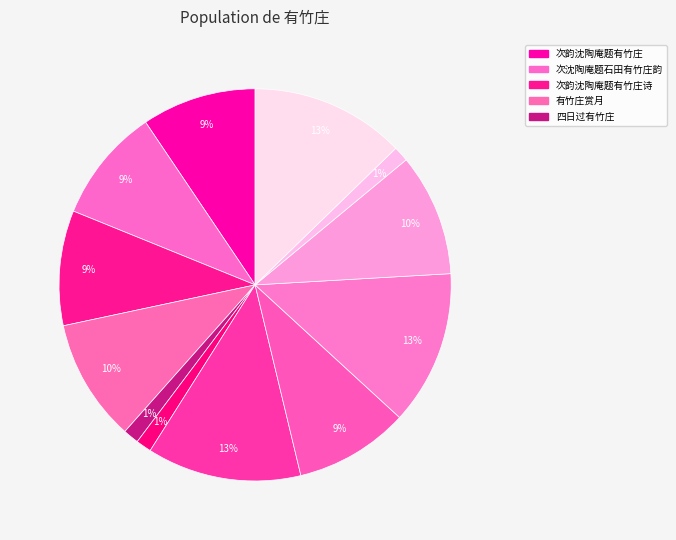

How many slices are in this pie chart?

12